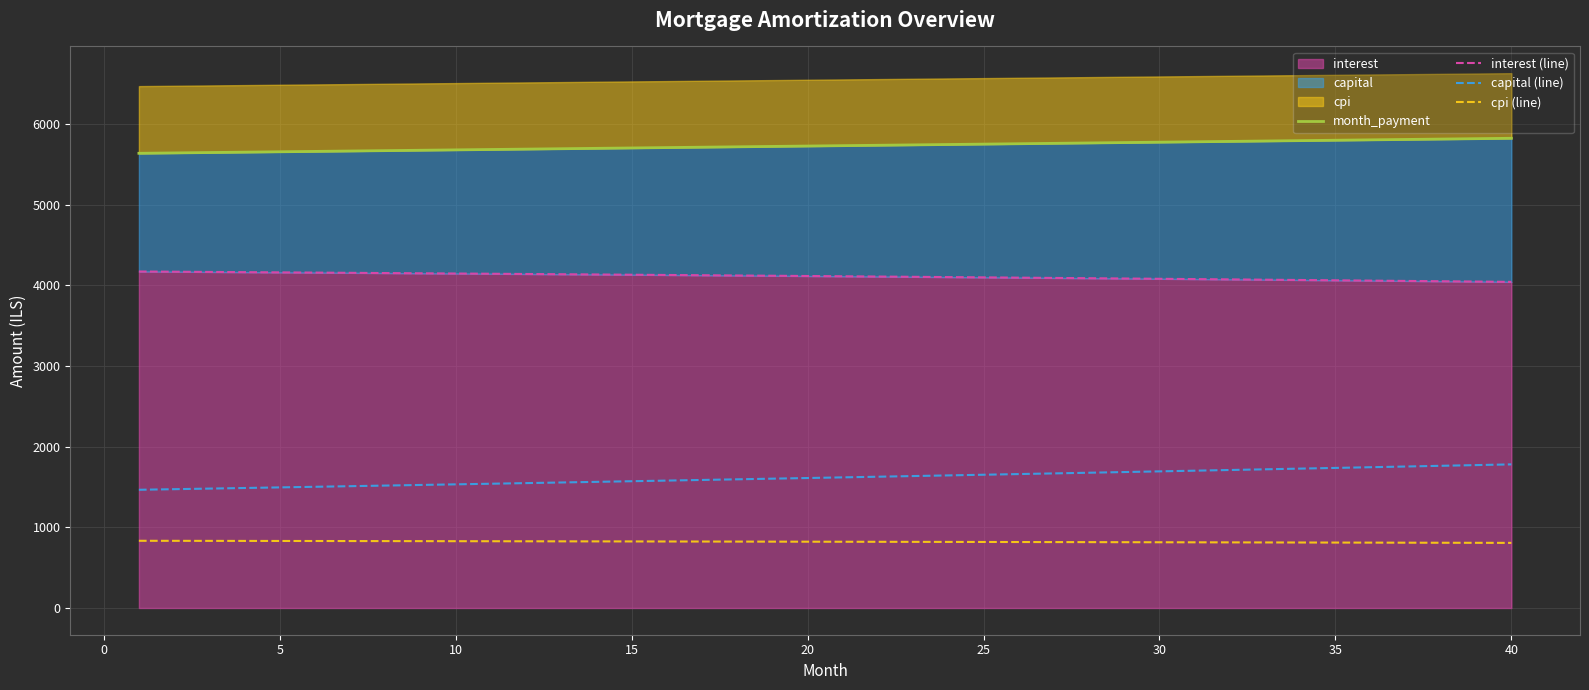

What is the difference between the maximum and minimum values in the capital (line) series?

314.8